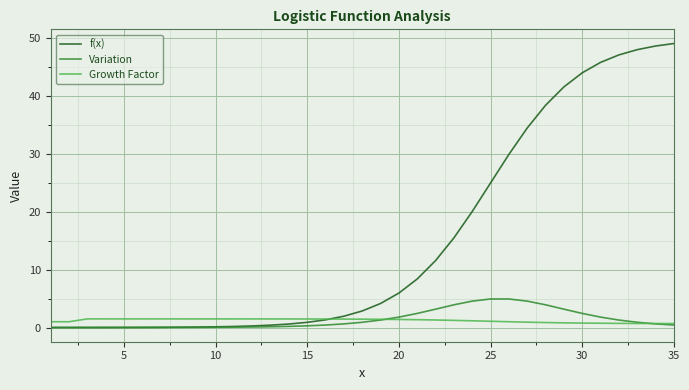

Does the chart have visible grid lines?

Yes